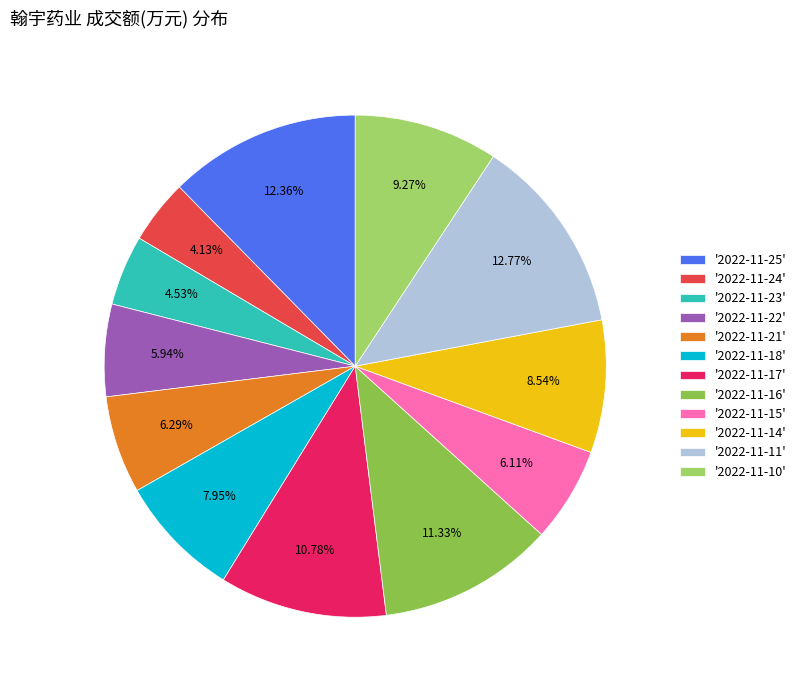

Which has a higher value, '2022-11-17' or '2022-11-10'?

'2022-11-17'